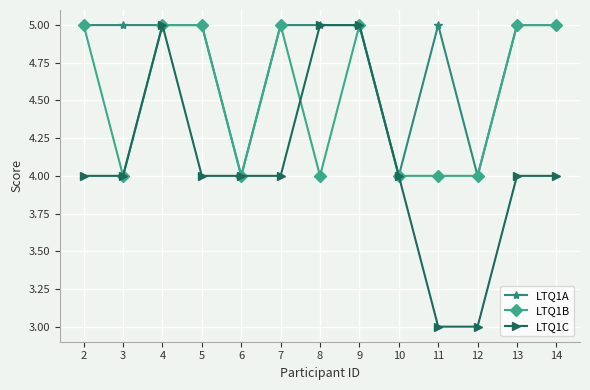

Which series has the largest range (max minus min)?

LTQ1C